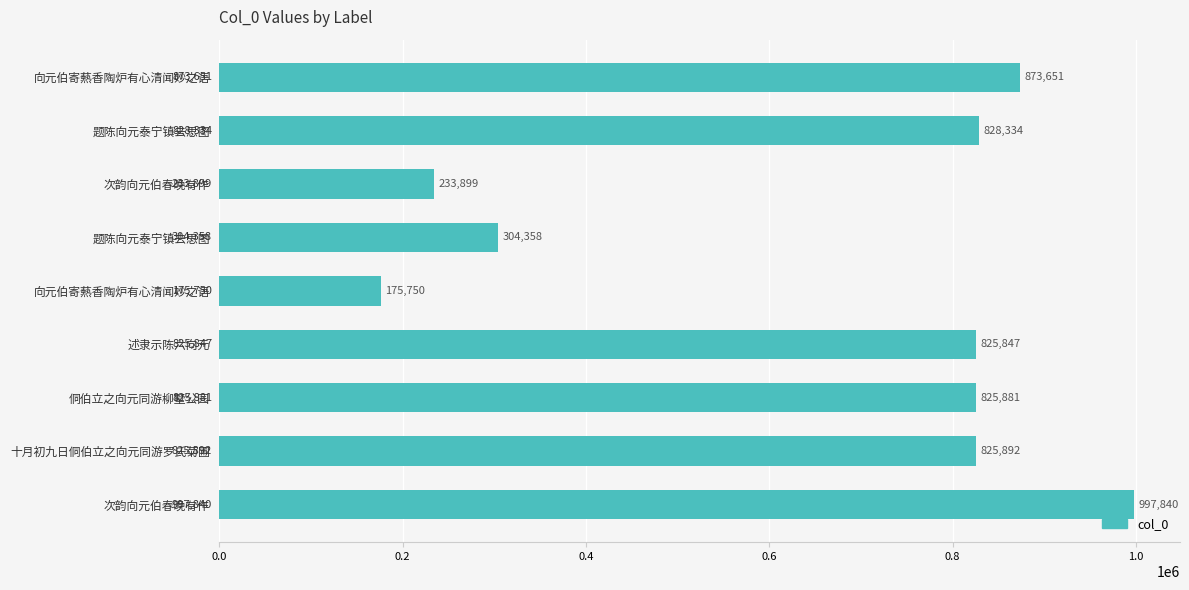

What is the difference between the maximum and minimum values?

822090